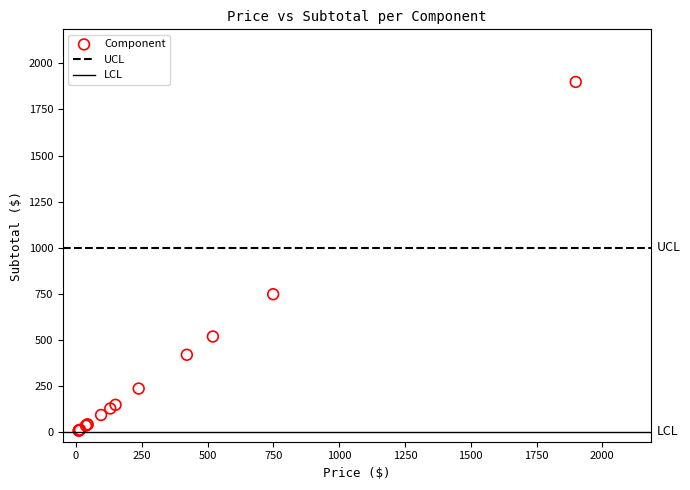

What Y value in the scatter plot is closest to 954?

749.0